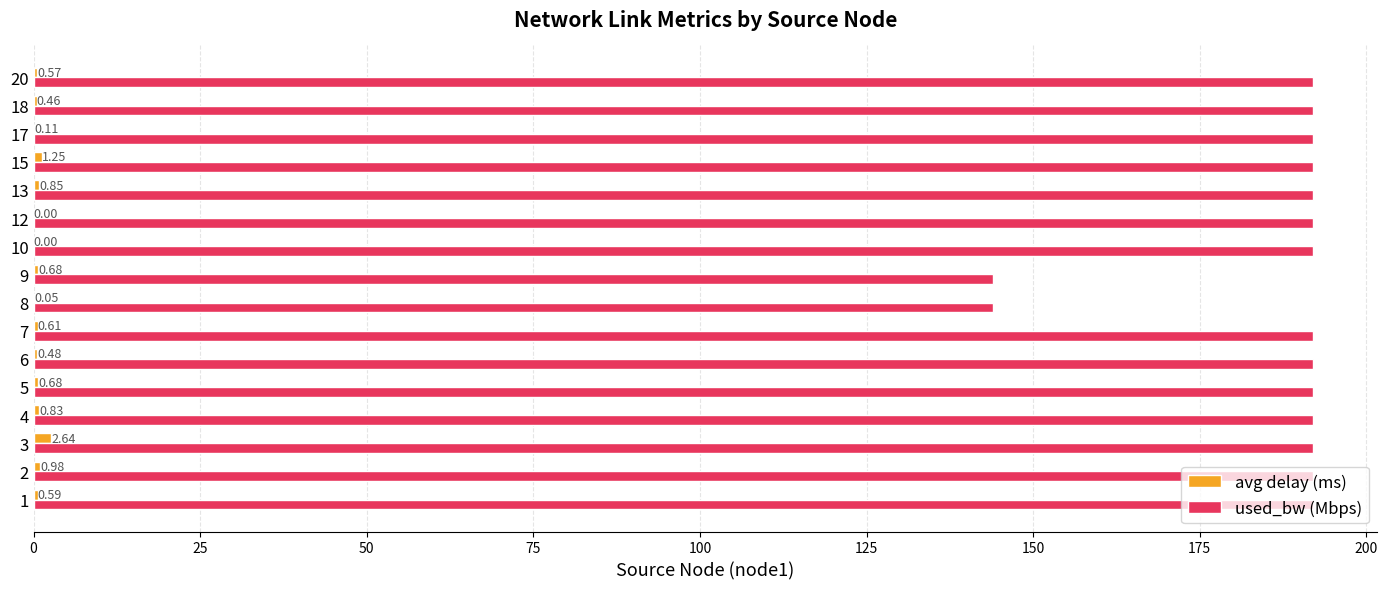

Which series changed the most between 8 and 18?

used_bw (Mbps)